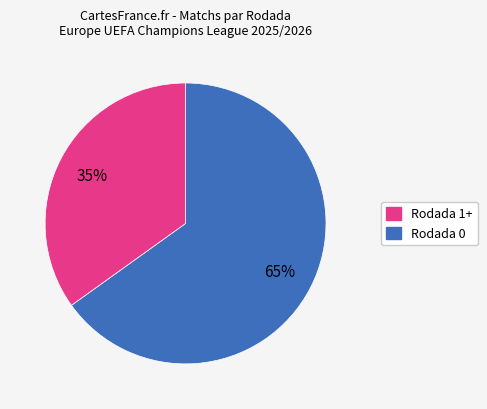

To the nearest percent, what is the average slice percentage?

50%